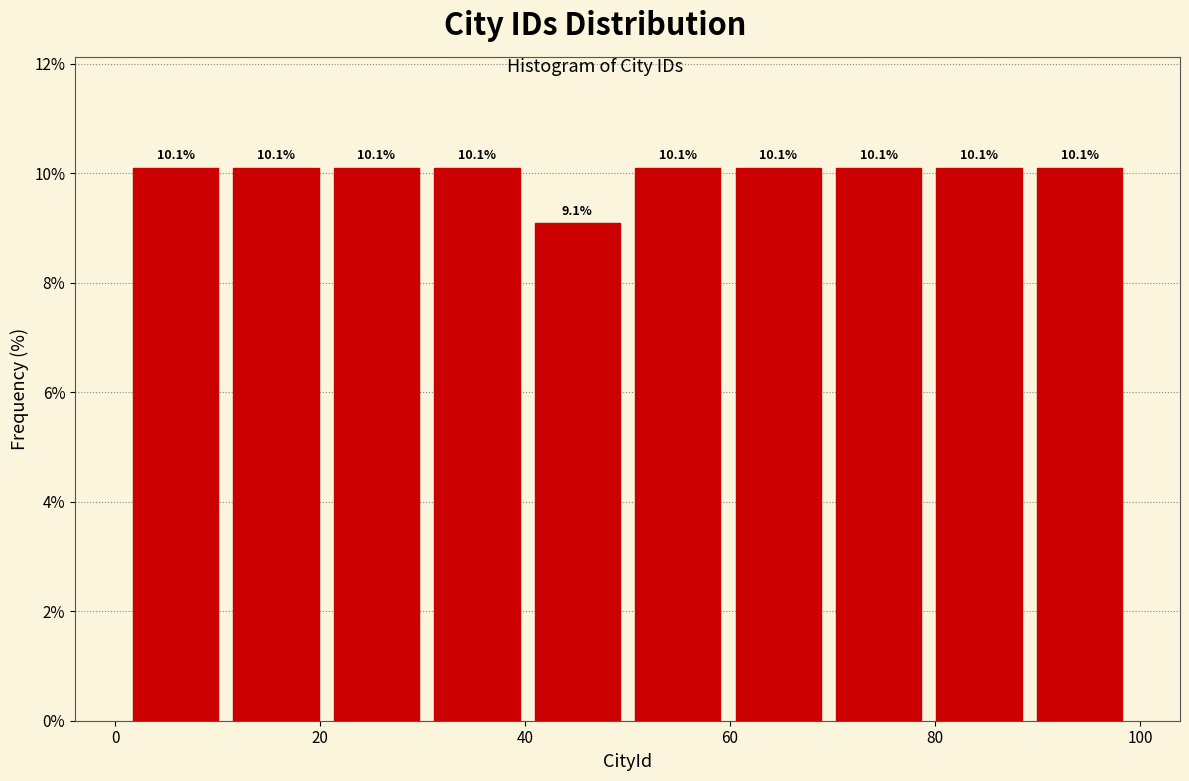

How tall is the bar that spans 89.2 to 99.0 on the x-axis? The bar edges are not printed on the chart, so give them approximately, as read against the axis.

10.1